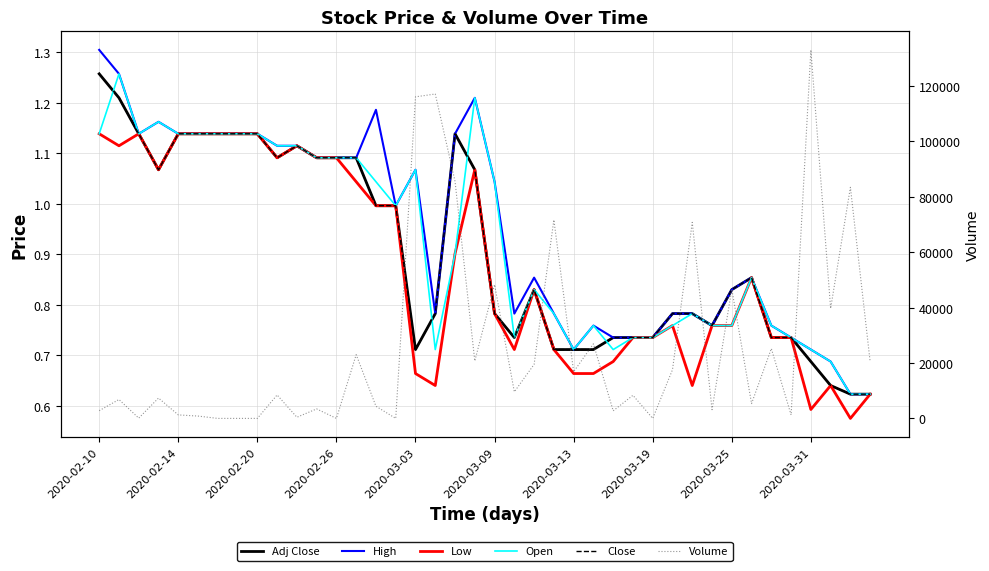

What is the spread (max minus min) of values at 19?

20747.9